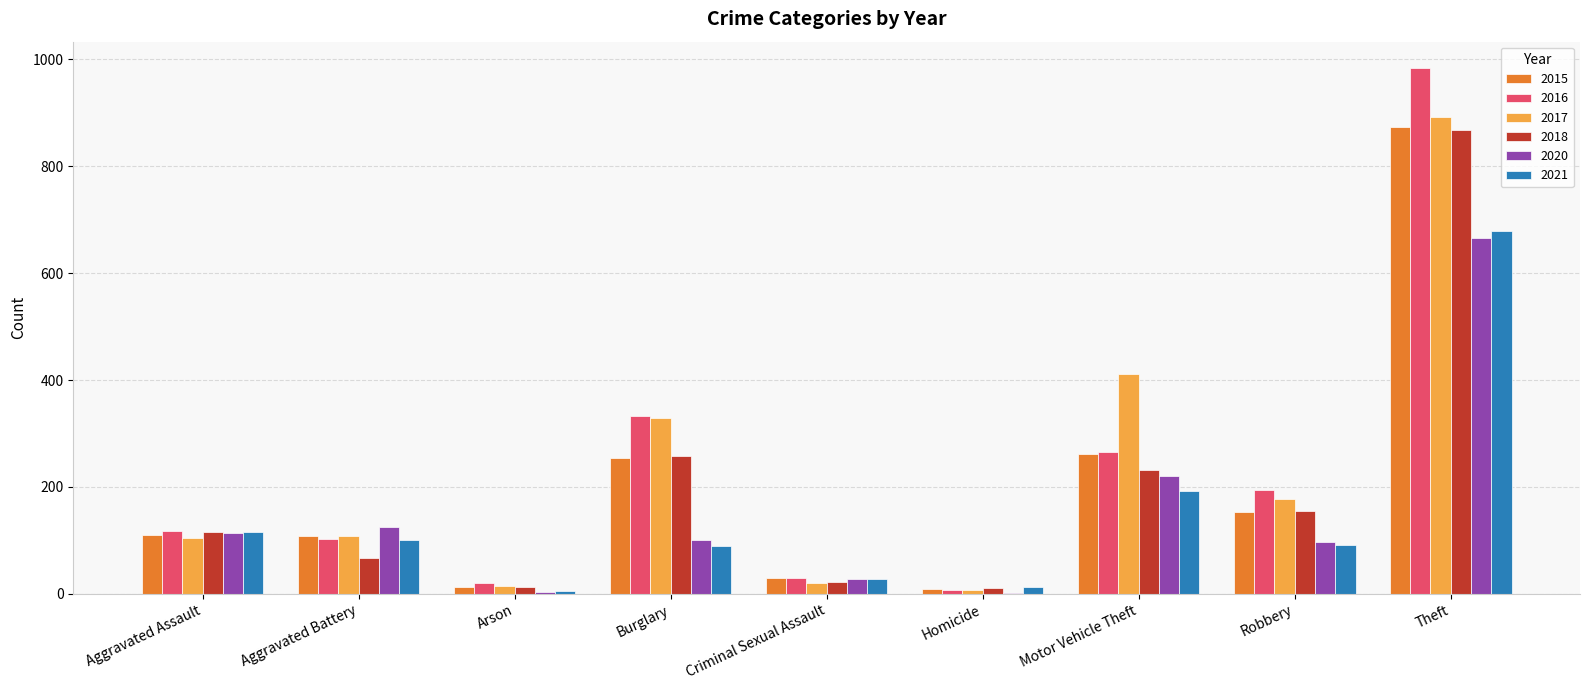

What is the difference between the 2016 values at Criminal Sexual Assault and Theft?

954